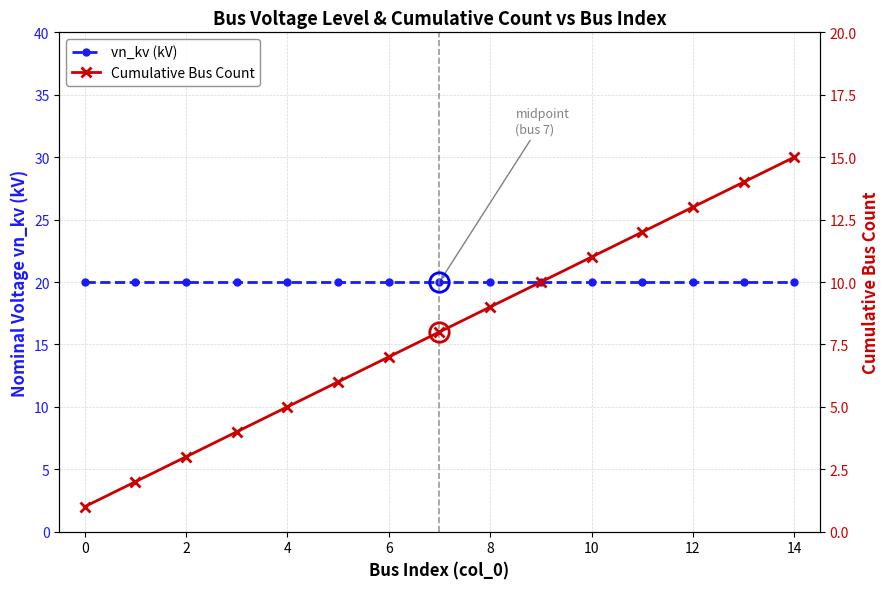

Reading left to right, extract all data points from this chart.

vn_kv (kV): 20	20	20	20	20	20	20	20	20	20	20	20	20	20	20
Cumulative Bus Count: 1	2	3	4	5	6	7	8	9	10	11	12	13	14	15